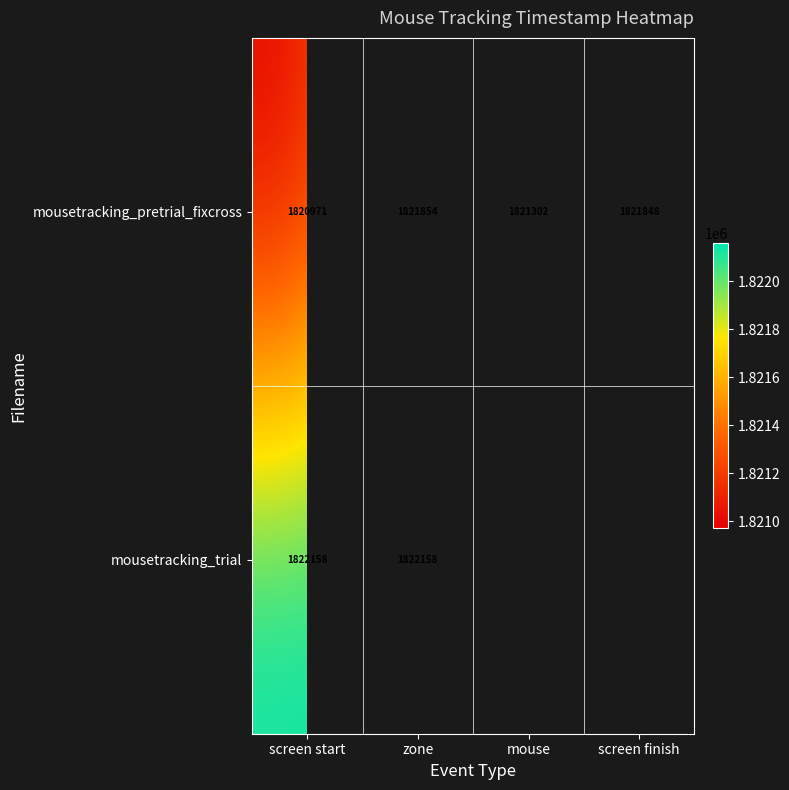

How many distinct data groups are displayed?

2